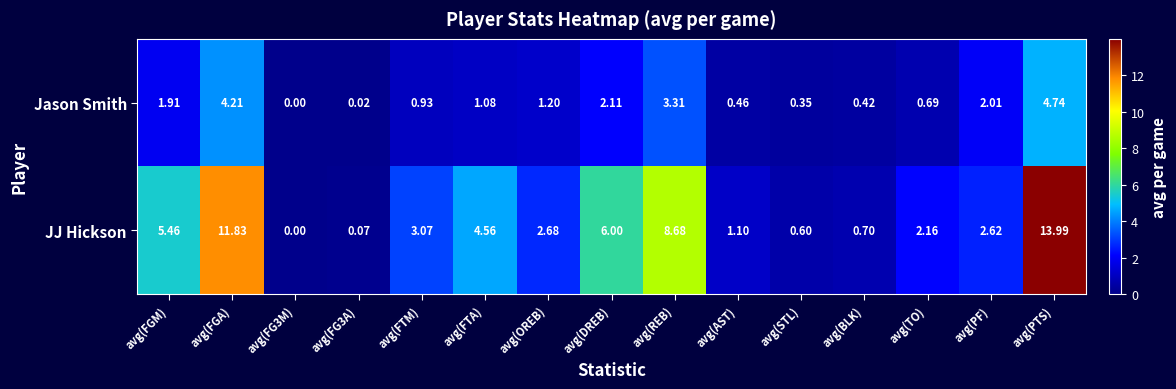

At which label does JJ Hickson first exceed 2?

avg(FGM)